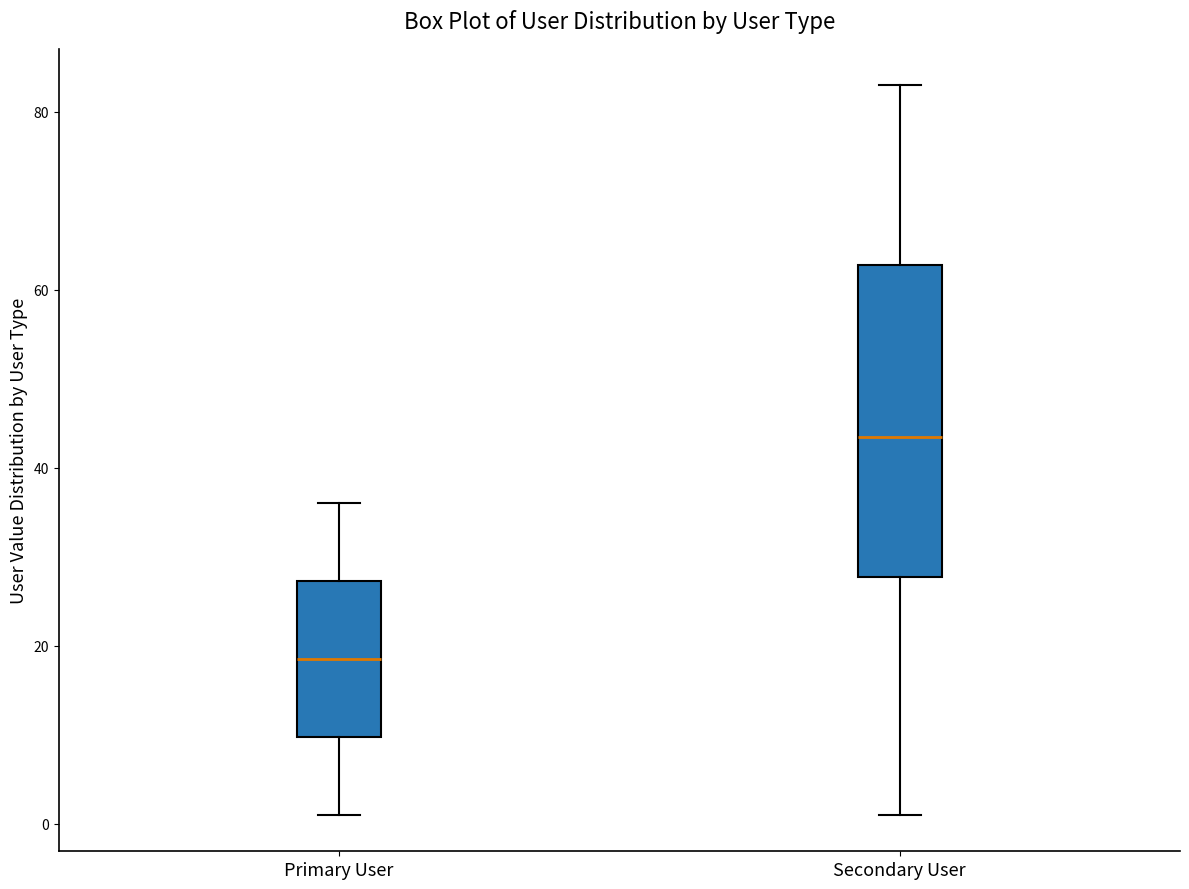

Which box's median line is the highest?

Secondary User